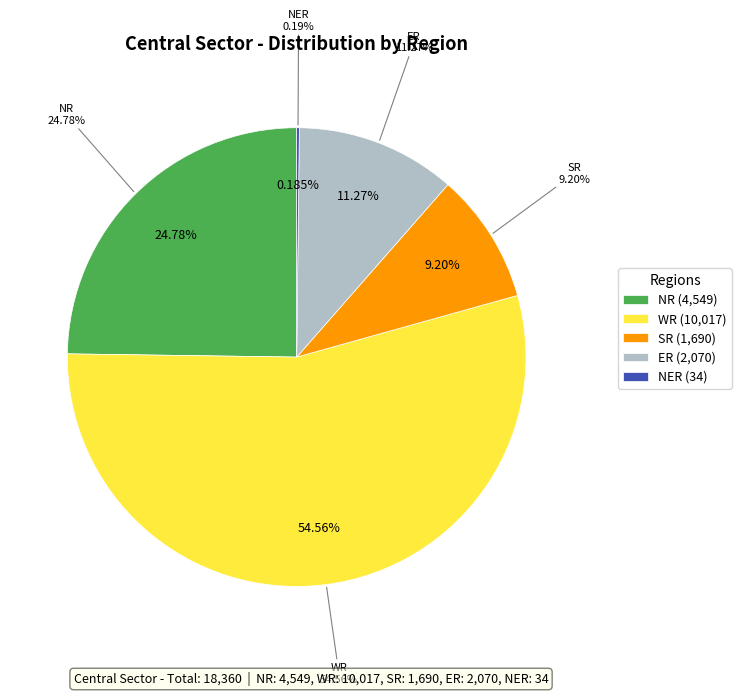

Count the number of slices in the pie.

5